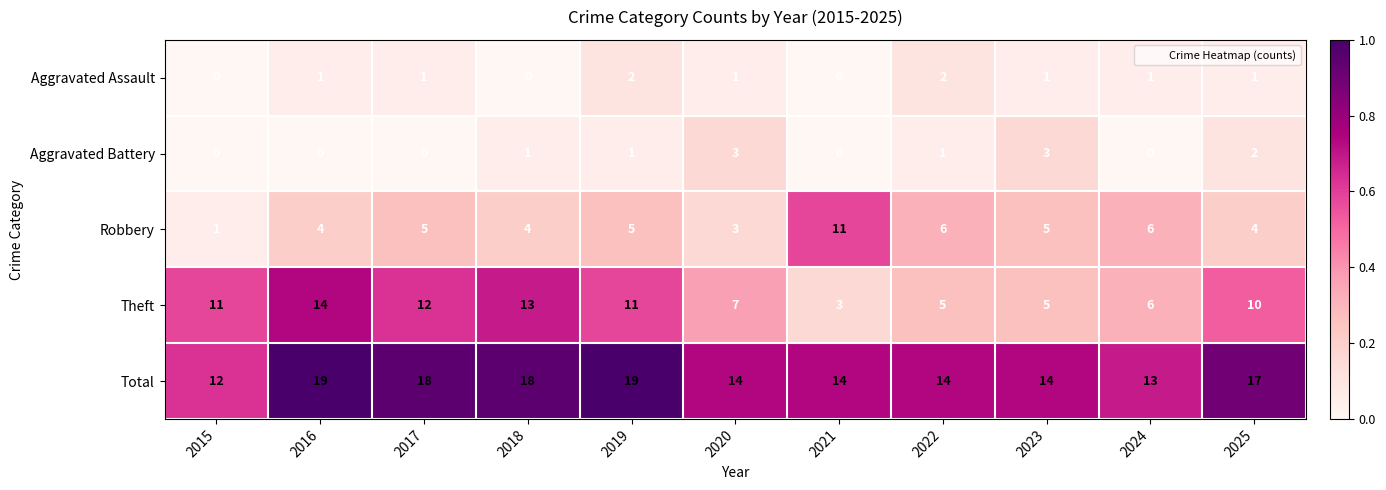

Is it true that Total equals 17 at 2025?

True